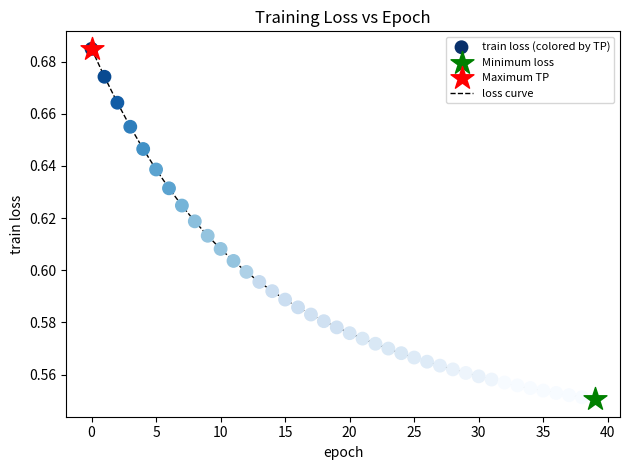

How many lines are shown in the chart?

1